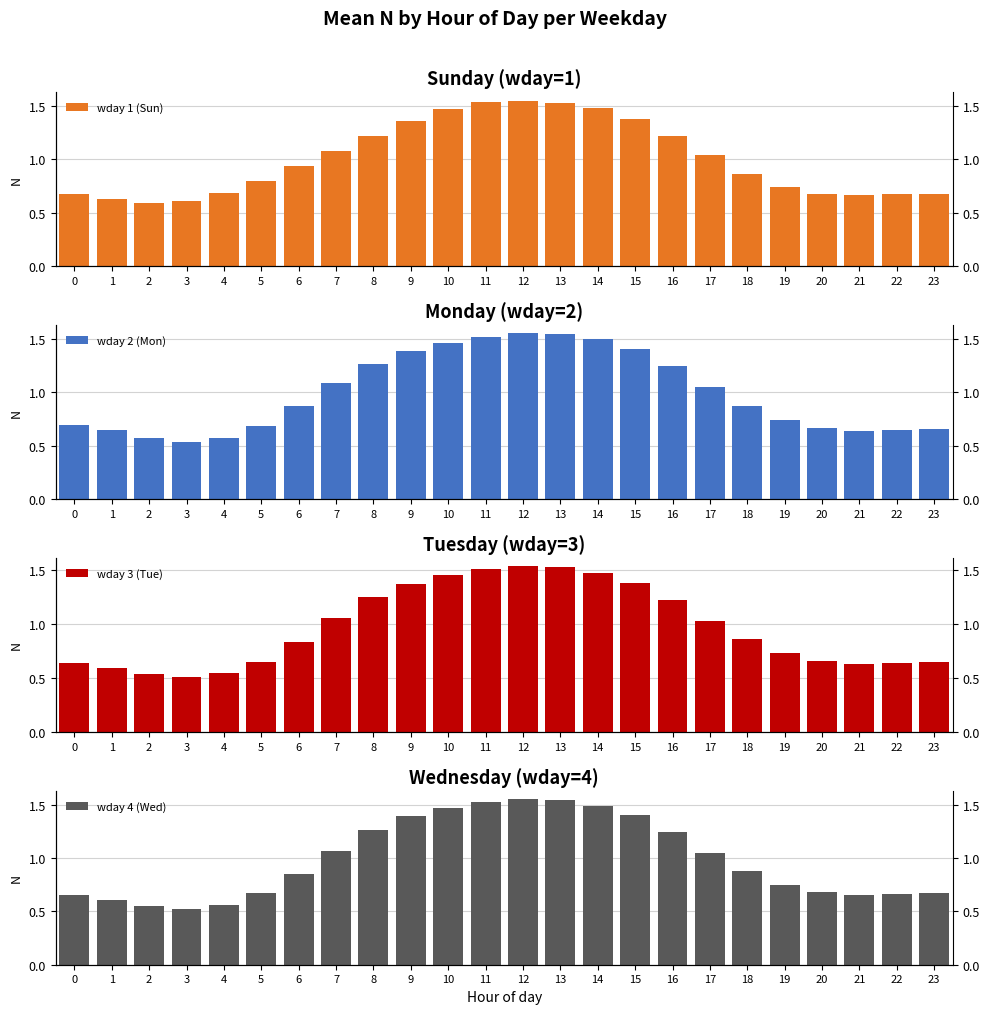

At 1, list the series in order from largest to smallest.

wday 2 (Mon), wday 1 (Sun), wday 4 (Wed), wday 3 (Tue)